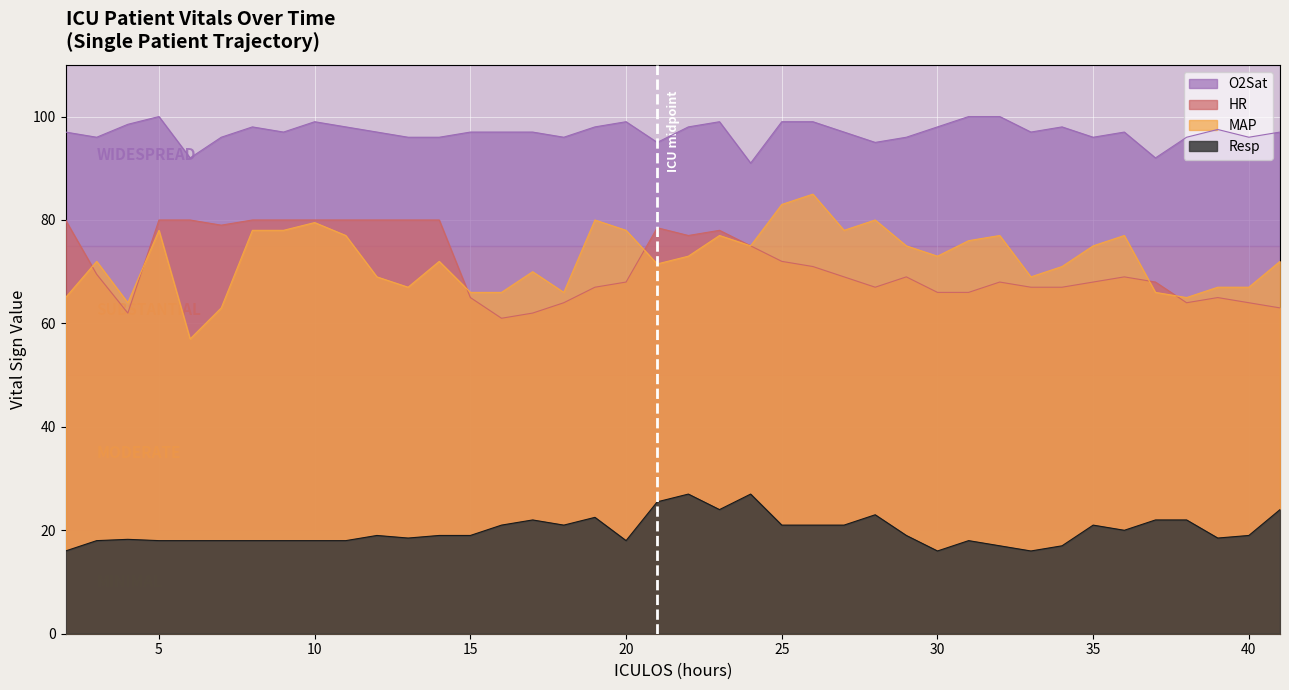

True or false: O2Sat has more than 1 points higher than both neighbors.

True